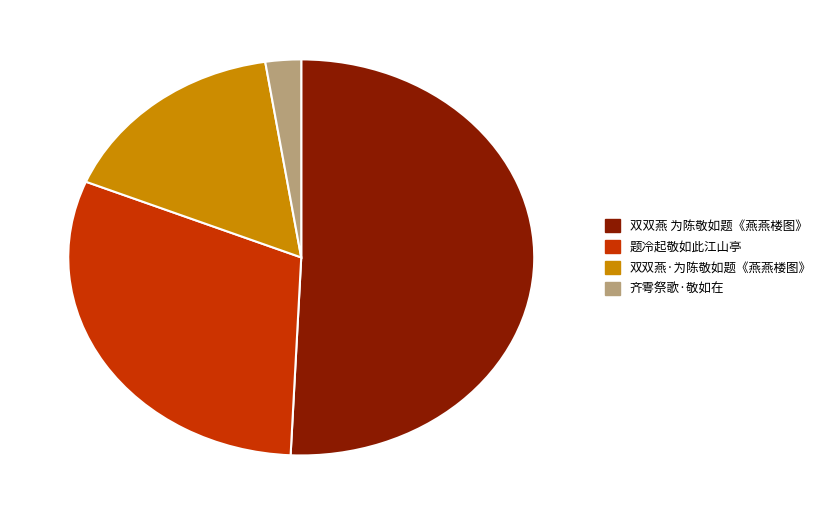

Approximately how many times larger is the value at 双双燕 为陈敬如题《燕燕楼图》 compared to 双双燕·为陈敬如题《燕燕楼图》?

3.1